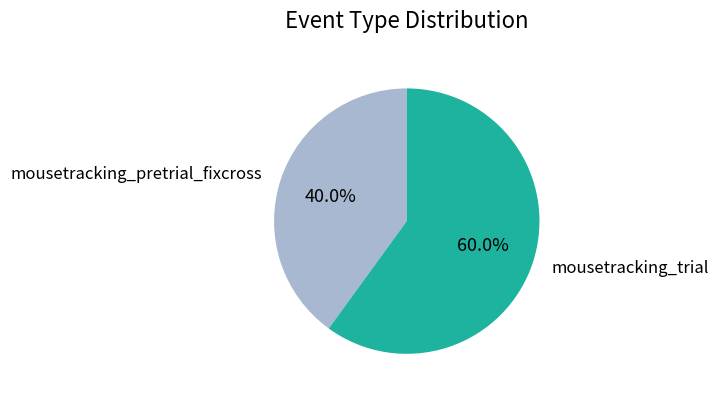

To the nearest percent, what portion does mousetracking_pretrial_fixcross represent?

40%